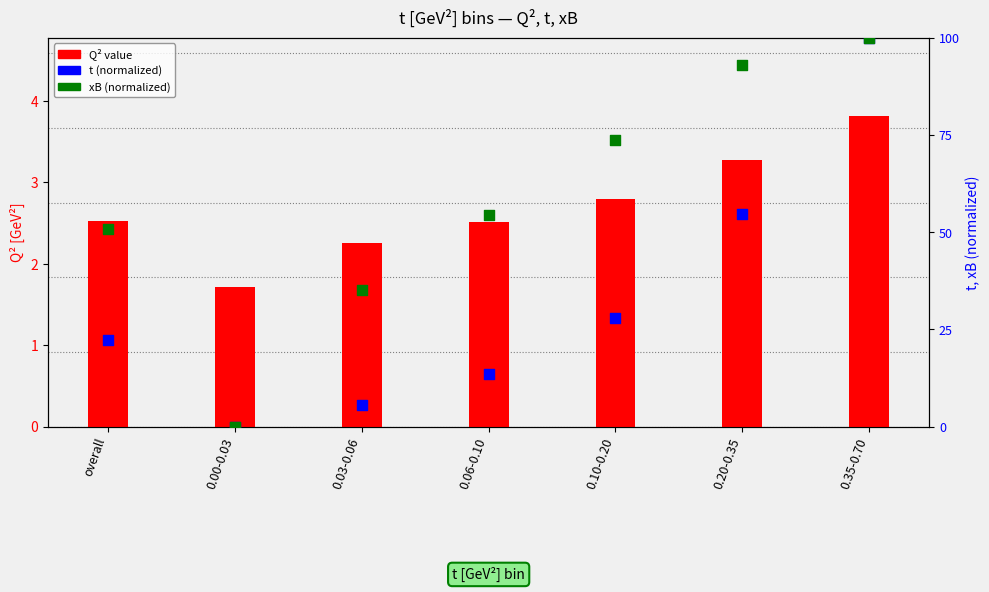

What are all the series names shown in the legend?

Q^2 [GeV^2], t (normalized), xB (normalized)